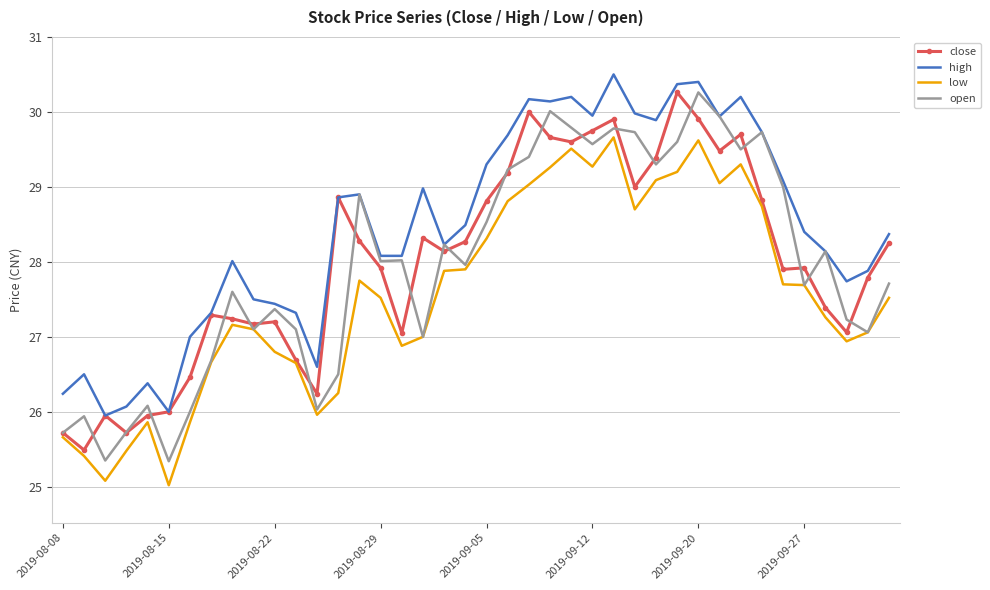

True or false: high and low cross at least once.

False